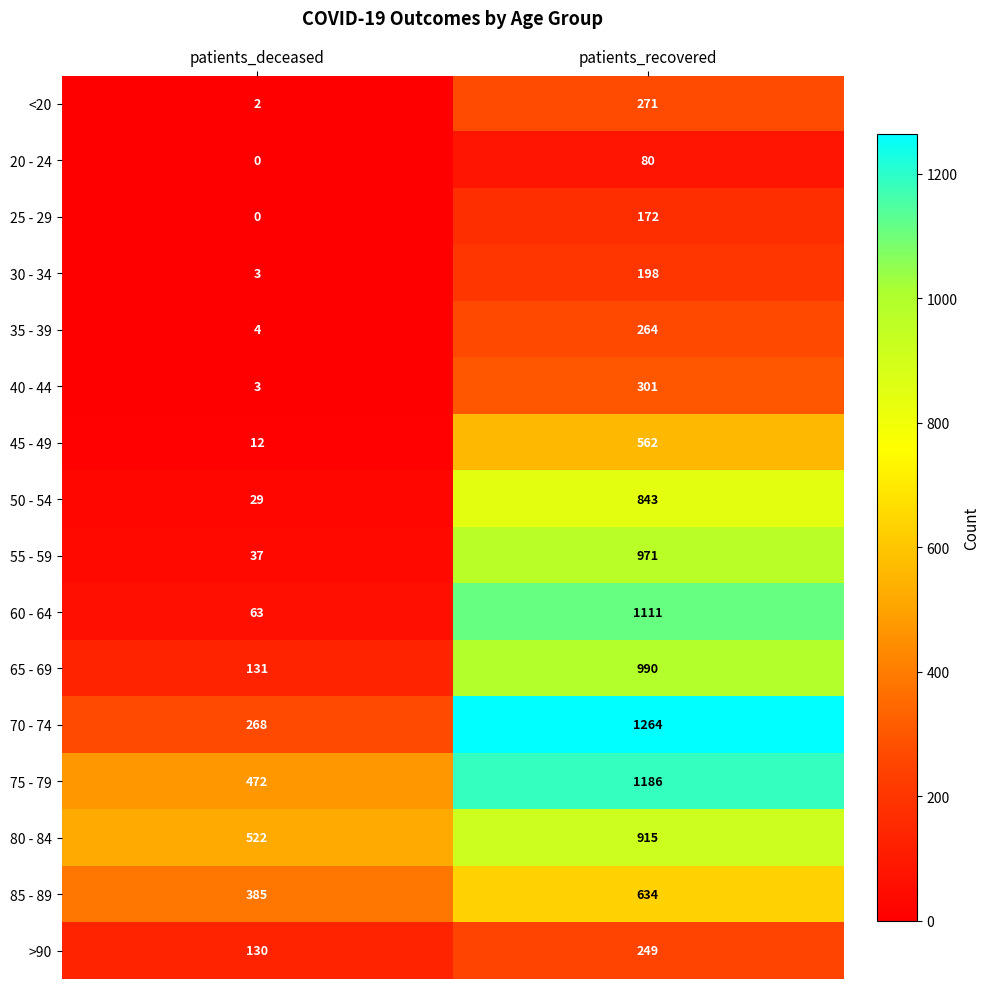

What is the sum of all 30 - 34 values?

201